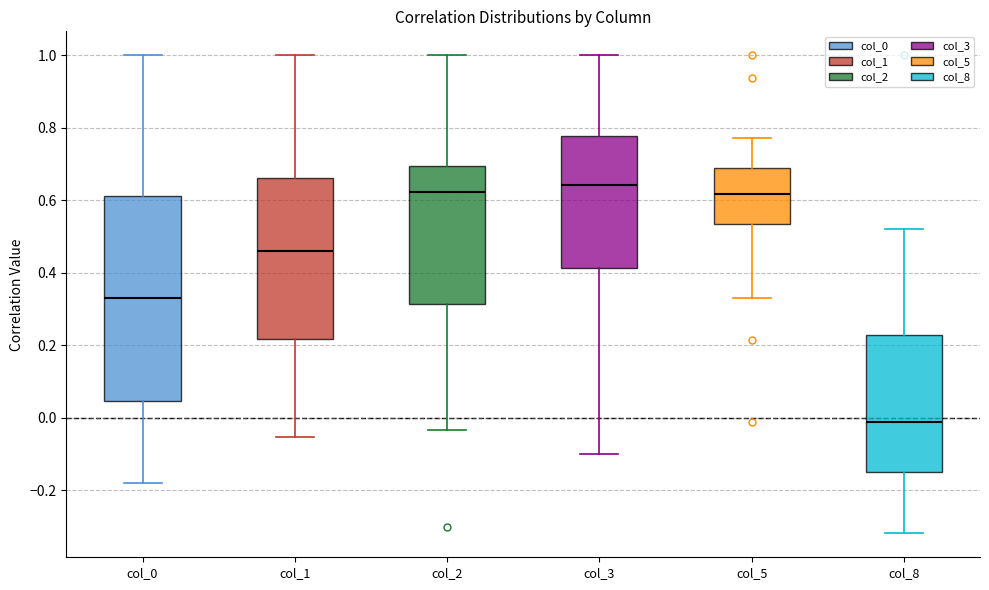

Where is the lower edge of the box for col_2 on the y-axis? The values are not printed on the chart, so give them approximately, as read against the axis.

0.32